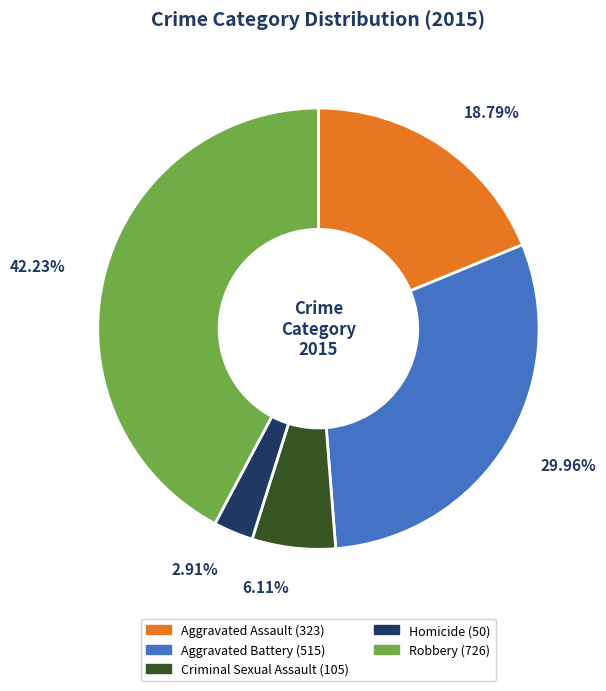

To the nearest percent, what portion does Robbery represent?

42%